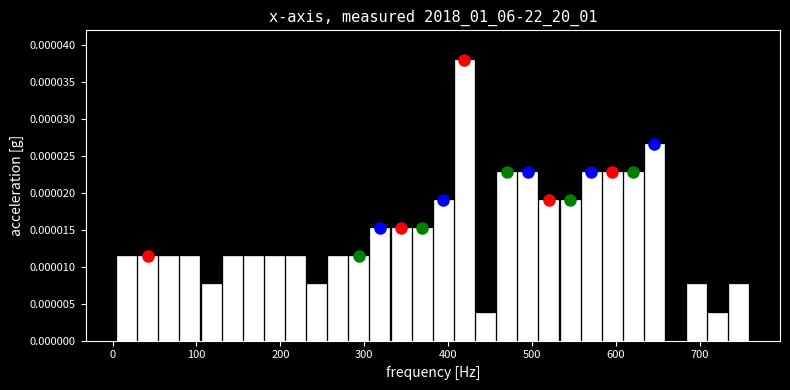

Read against the x-axis, roughly where is the centre of the tallest bar?

420